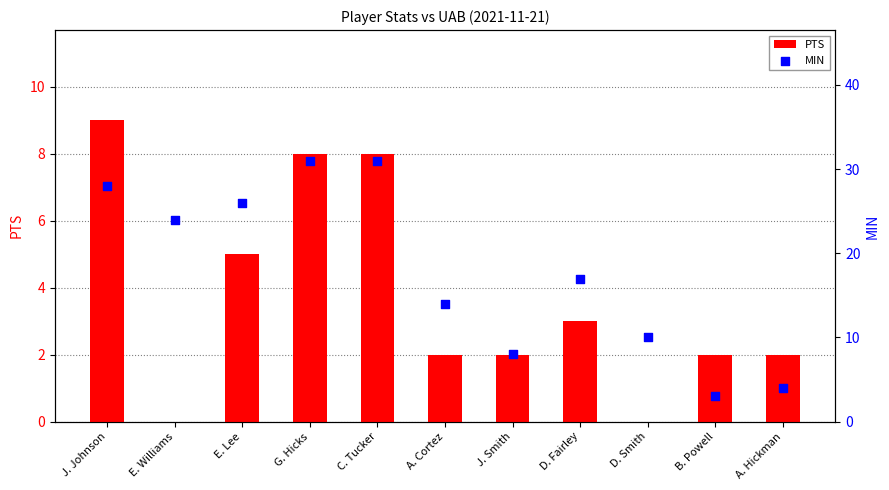

Which series has the largest Y range (max minus min)?

MIN